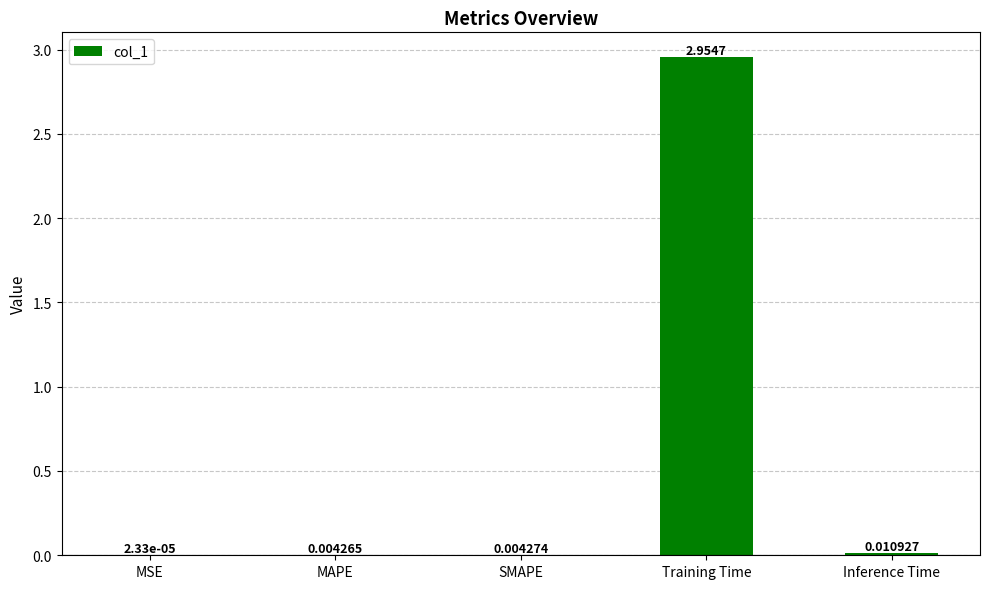

Where is the data nearest to the value 1?

Inference Time